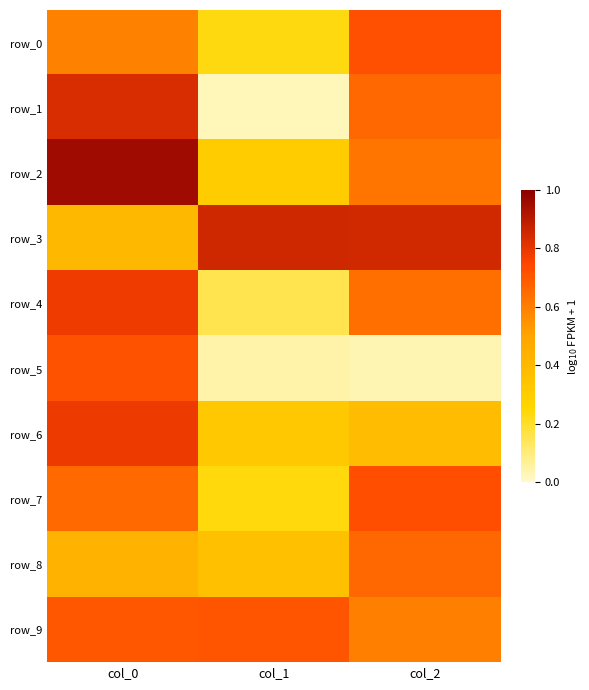

What is the maximum value for row_7?

0.7